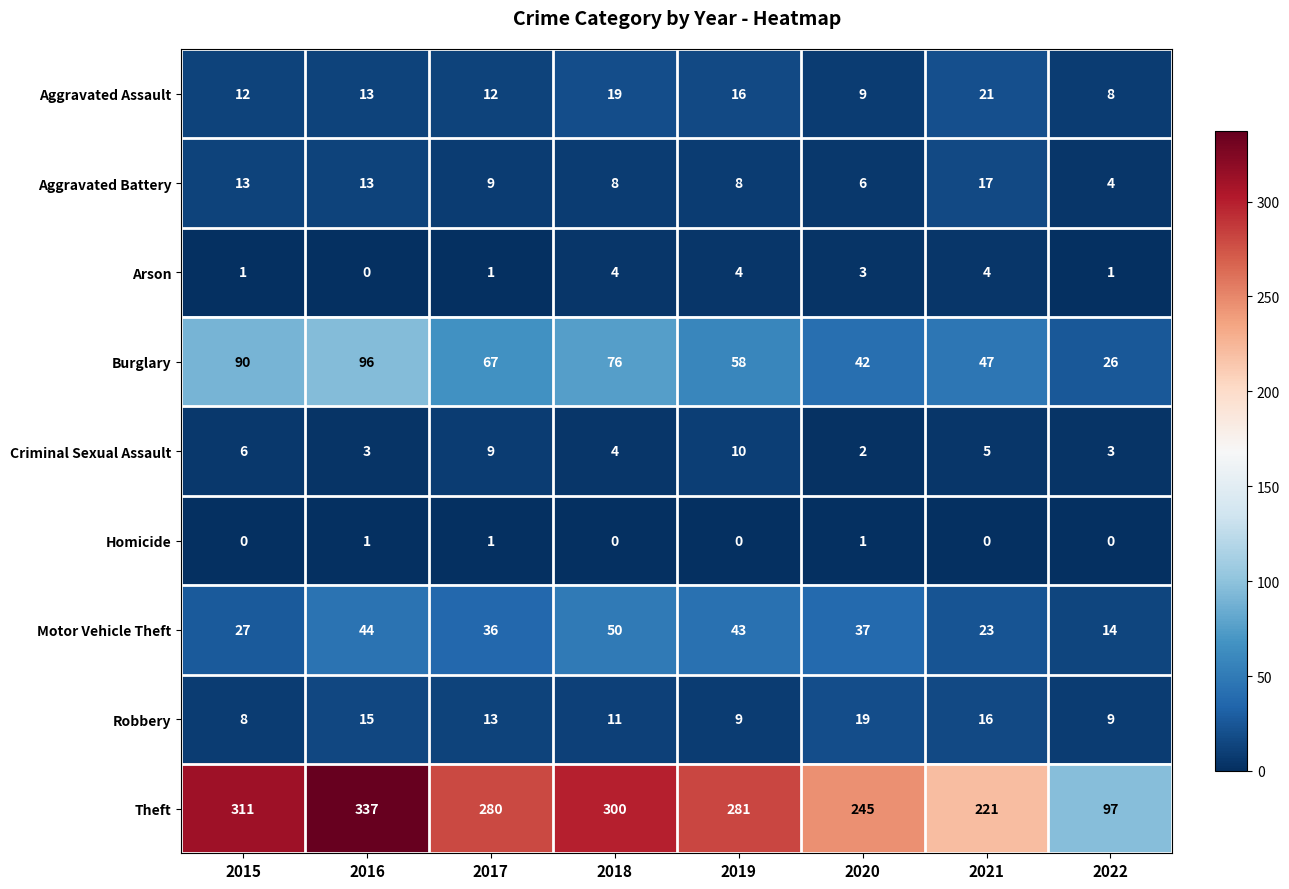

Where does the Theft series first go above 281?

2015